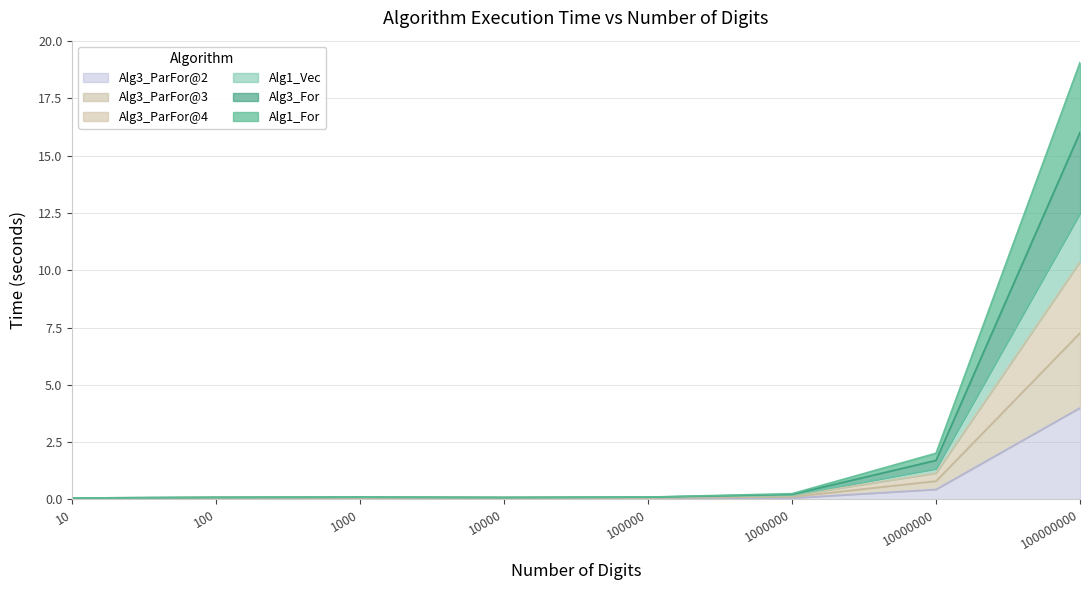

Which has a higher value, 100000 or 100000000?

100000000